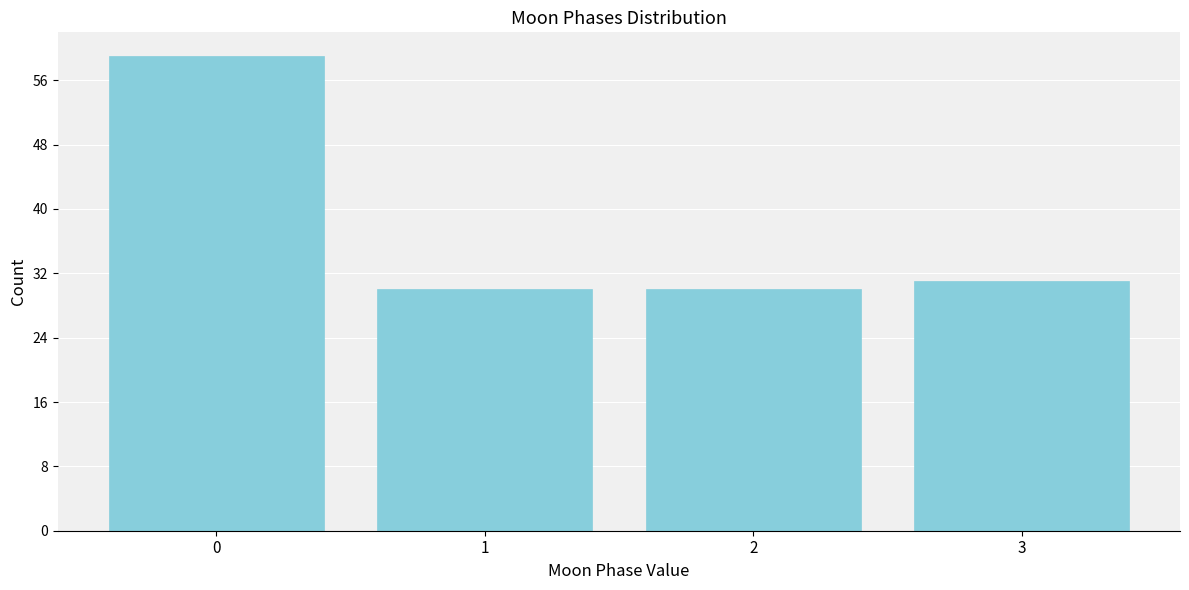

Which range on the x-axis has the tallest bar?

-0.5 to 0.5